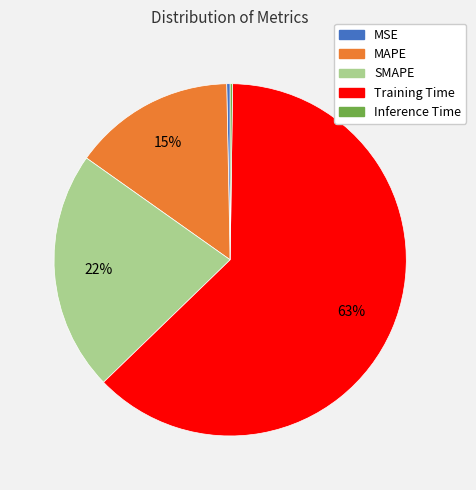

Which has a higher value, SMAPE or MSE?

SMAPE